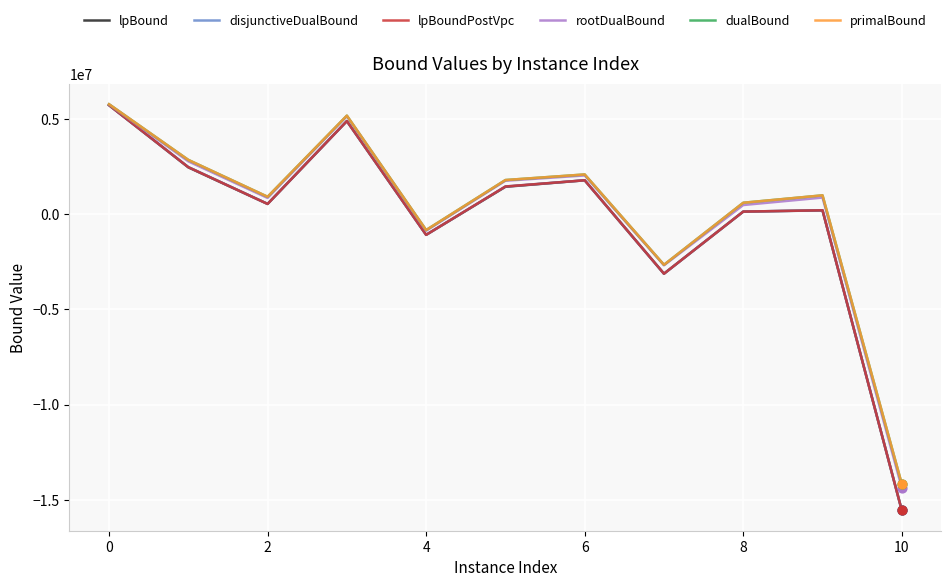

Which series has the widest spread of values?

disjunctiveDualBound